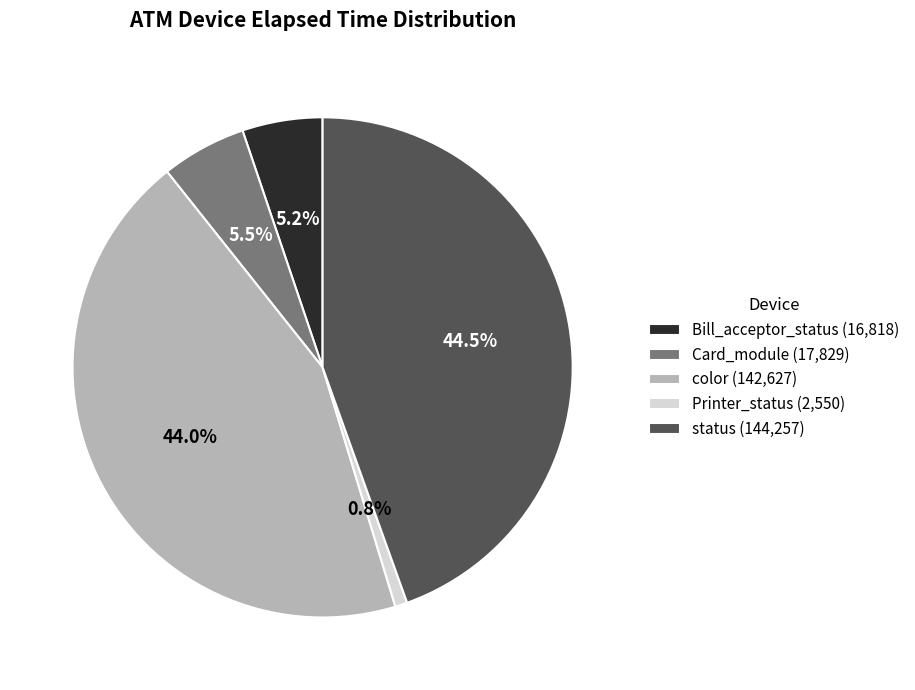

How many slices are in this pie chart?

5